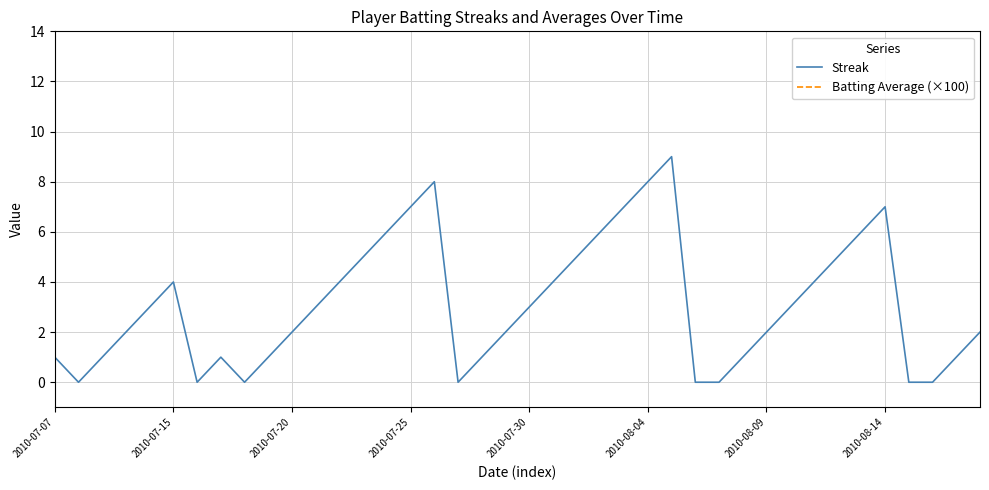

The value of Streak at 21 is 1.3. True or false?

False